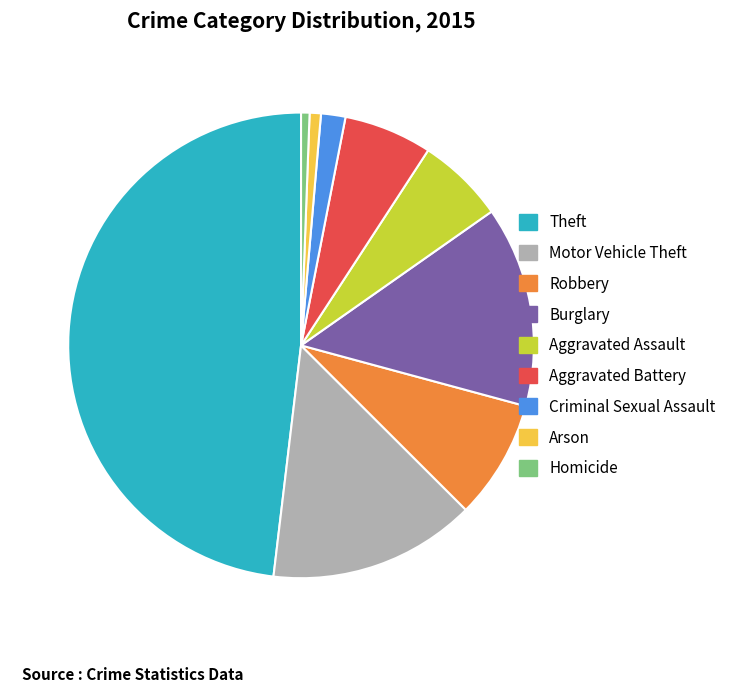

Do Aggravated Assault and Homicide together represent more than half of the pie?

No